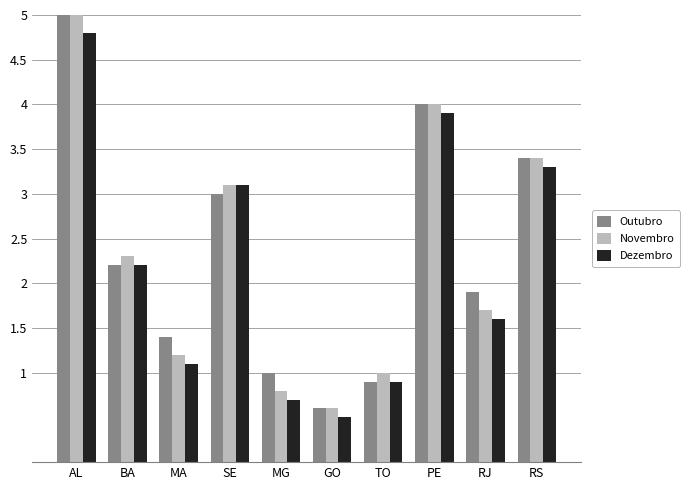

Where is Dezembro nearest to the value 2?

BA